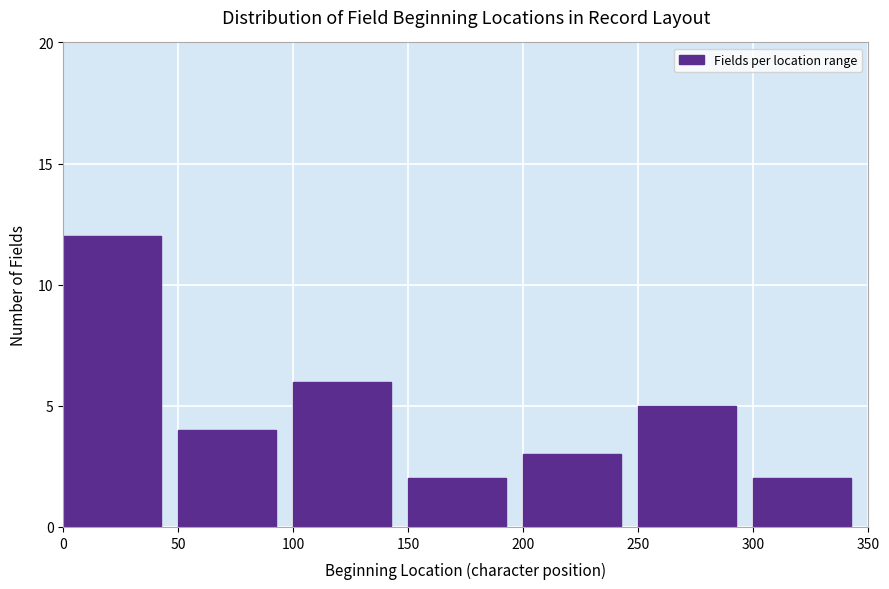

Reading left to right, transcribe this chart: for each bar, give the range it covers on the x-axis and its height. The values are not printed on the chart, so give them approximately, as read against the axis.

0 to 50: 12
50 to 100: 4
100 to 150: 6
150 to 200: 2
200 to 250: 3
250 to 300: 5
300 to 350: 2